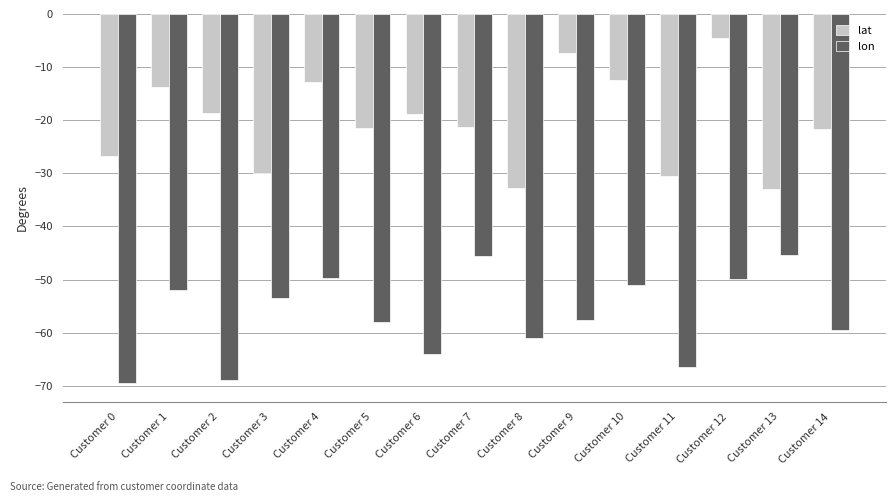

Are the bars grouped side by side (vs. stacked)?

Yes